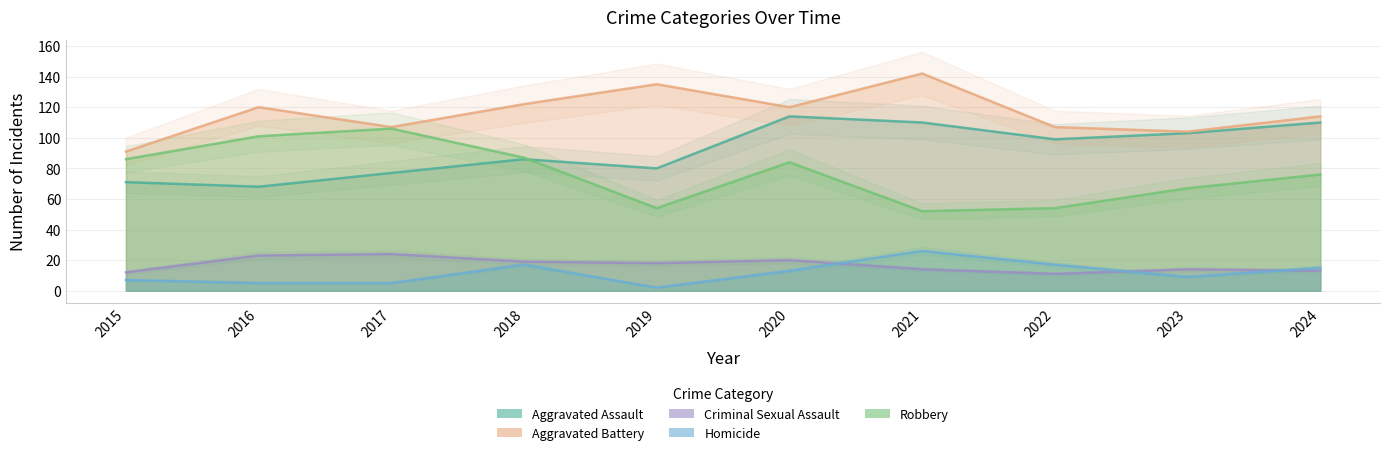

Reading left to right, list all the values displayed in this chart.

Aggravated Assault: 2015=71	2016=68	2017=77	2018=86	2019=80	2020=114	2021=110	2022=99	2023=103	2024=110
Aggravated Battery: 2015=91	2016=120	2017=107	2018=122	2019=135	2020=120	2021=142	2022=107	2023=104	2024=114
Criminal Sexual Assault: 2015=12	2016=23	2017=24	2018=19	2019=18	2020=20	2021=14	2022=11	2023=14	2024=13
Homicide: 2015=7	2016=5	2017=5	2018=17	2019=2	2020=13	2021=26	2022=17	2023=9	2024=15
Robbery: 2015=86	2016=101	2017=106	2018=87	2019=54	2020=84	2021=52	2022=54	2023=67	2024=76